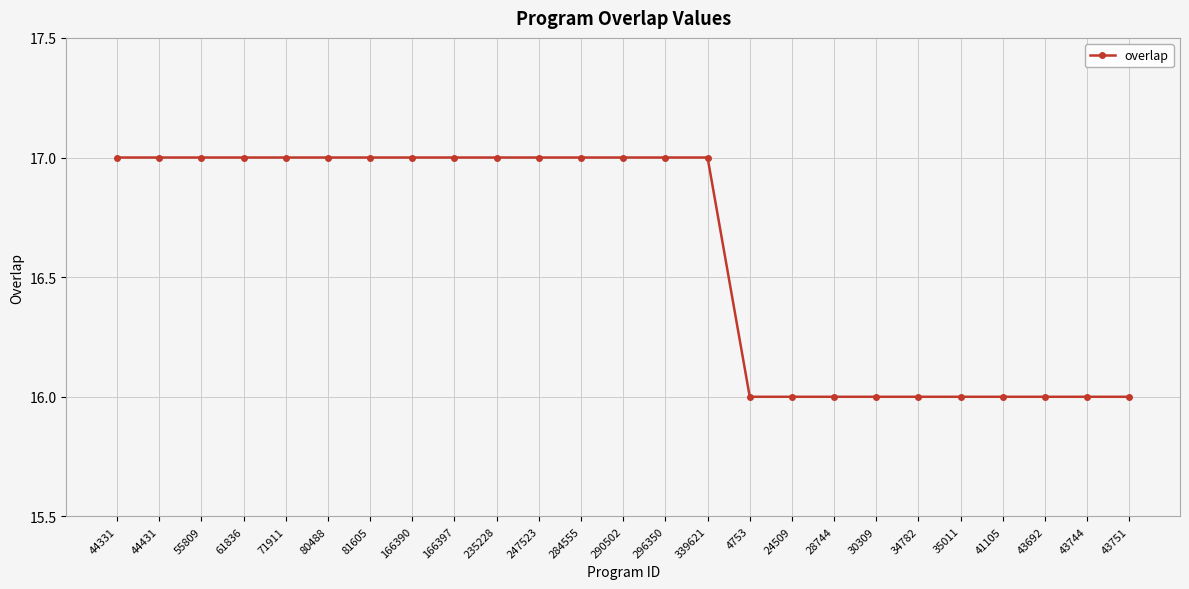

What position from the left is 30309?

19